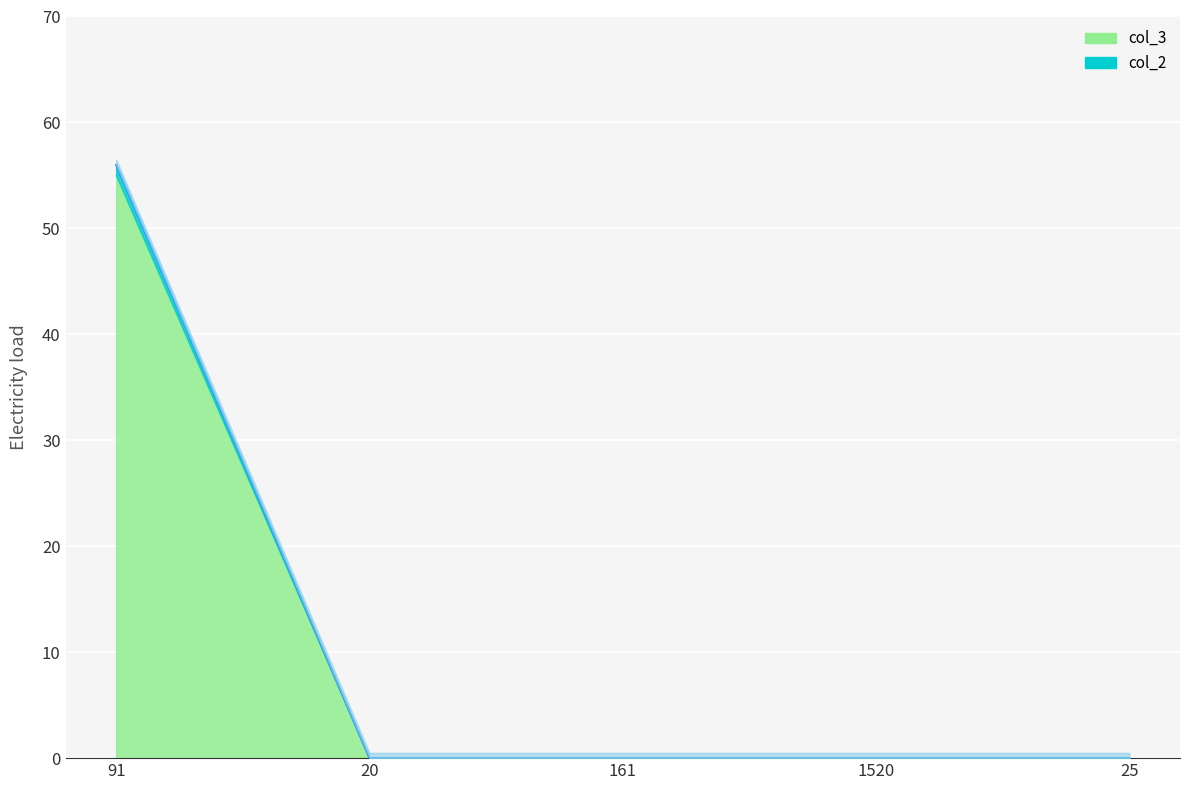

Which series has the largest total across all categories?

col_3